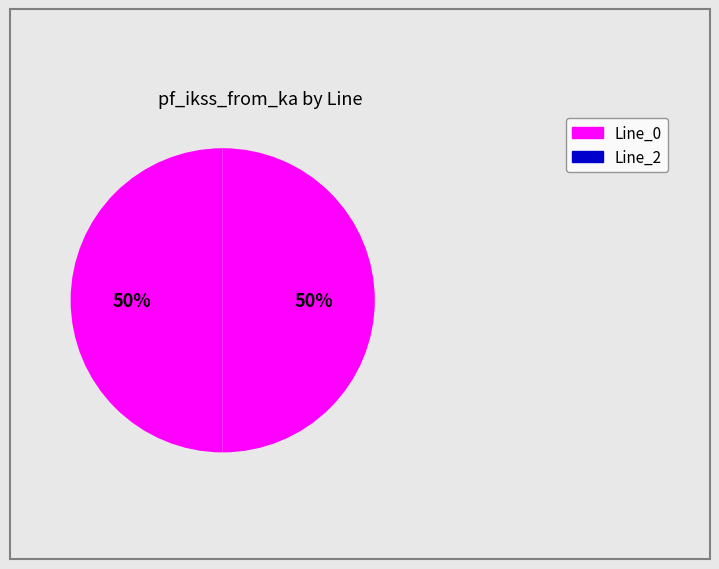

Count the number of slices in the pie.

2